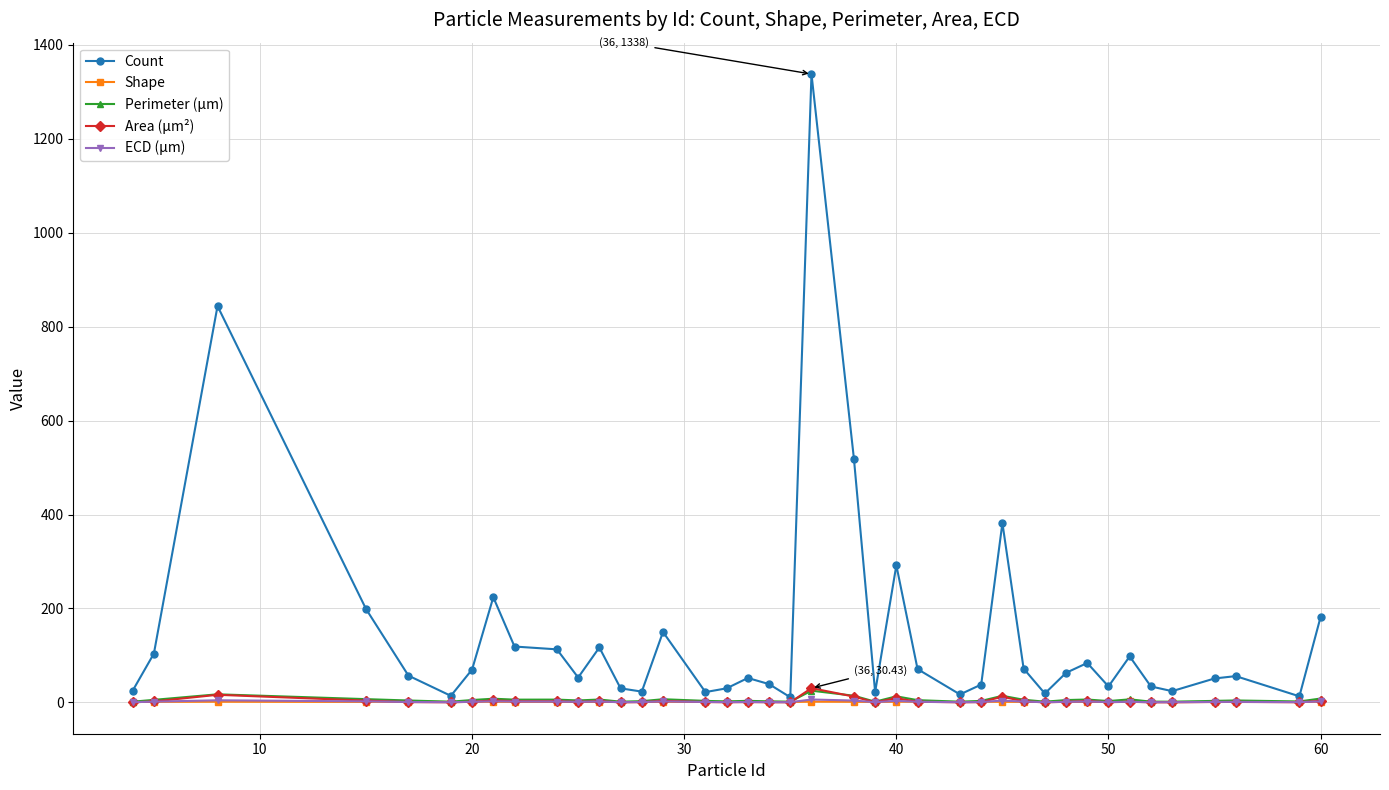

What is the maximum value shown in the chart?

1338.0